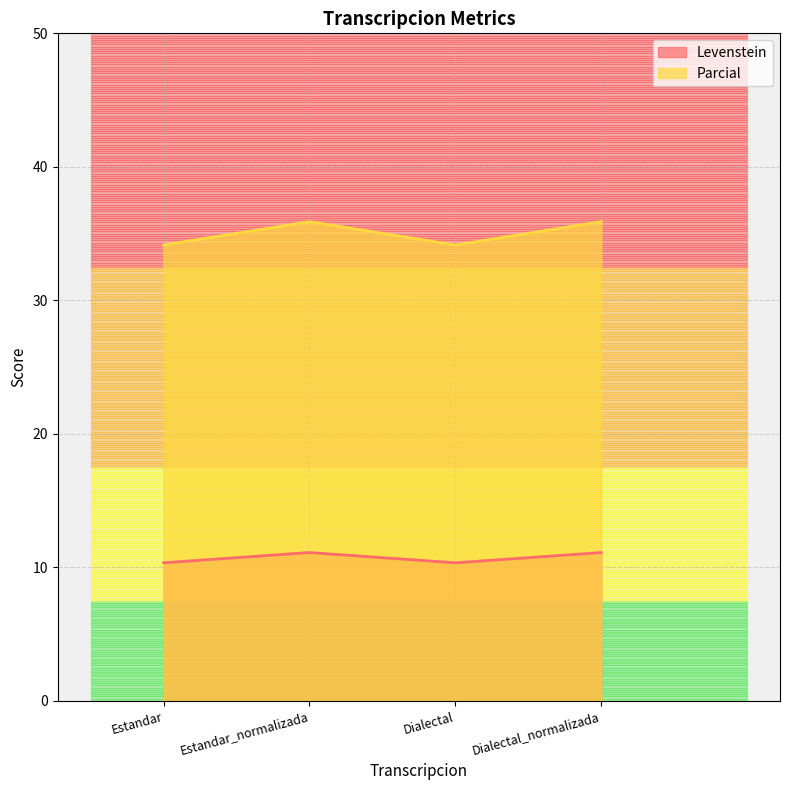

Reading left to right, what are all the values shown in this chart?

Levenstein: 10.3	11.1	10.3	11.1
Parcial: 34.1	35.9	34.1	35.9